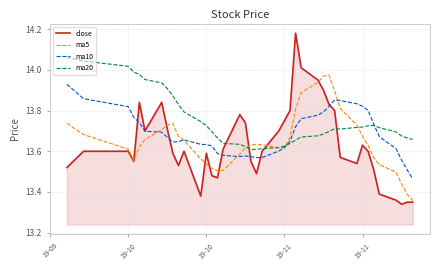

Rank the series by their maximum value, from highest to lowest.

close, ma20, ma5, ma10